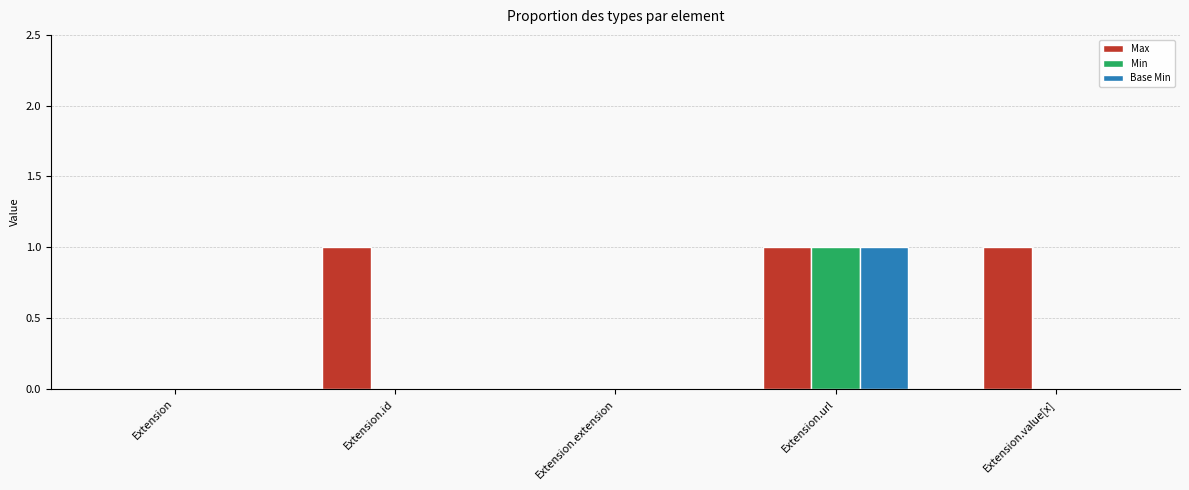

At which label does Base Min reach its peak?

Extension.url